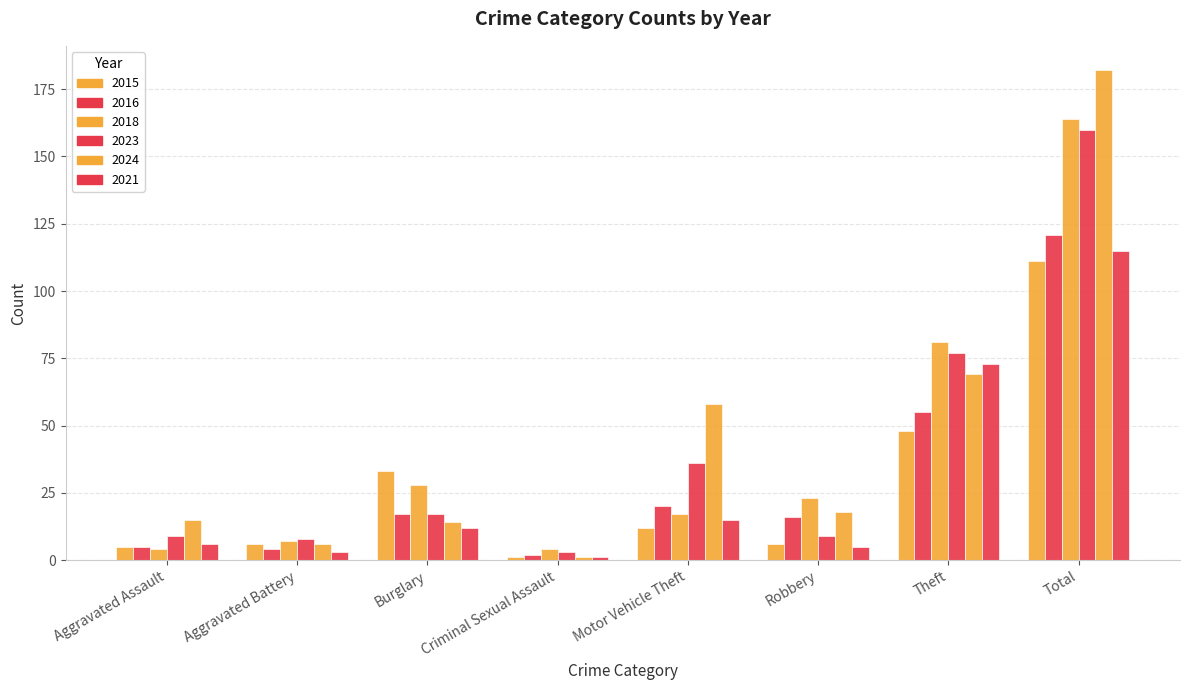

How many bars are there in total?

48